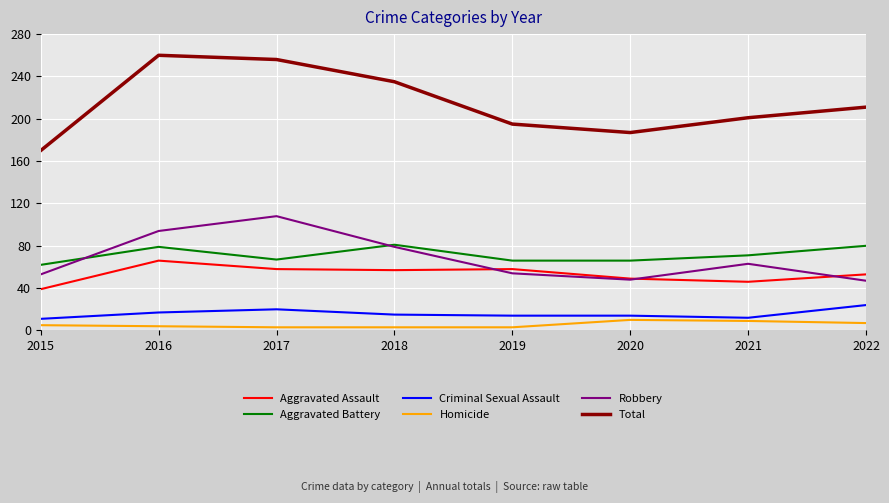

True or false: Aggravated Assault and Total intersect in this chart.

False